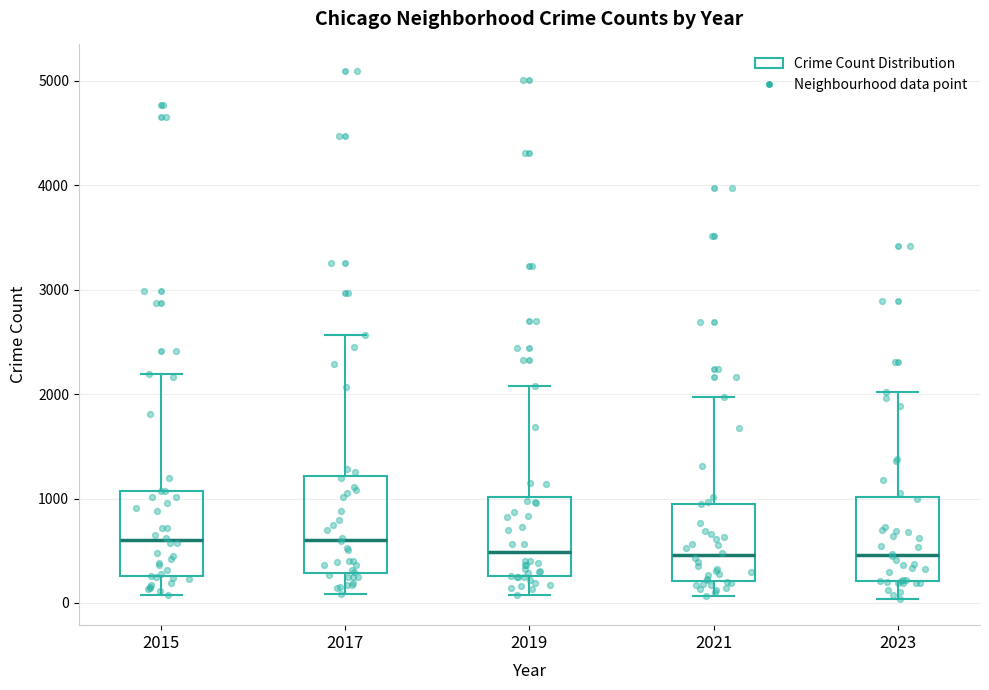

Where does the median line of the box at x = 2019 sit on the y-axis? The values are not printed on the chart, so give them approximately, as read against the axis.

500